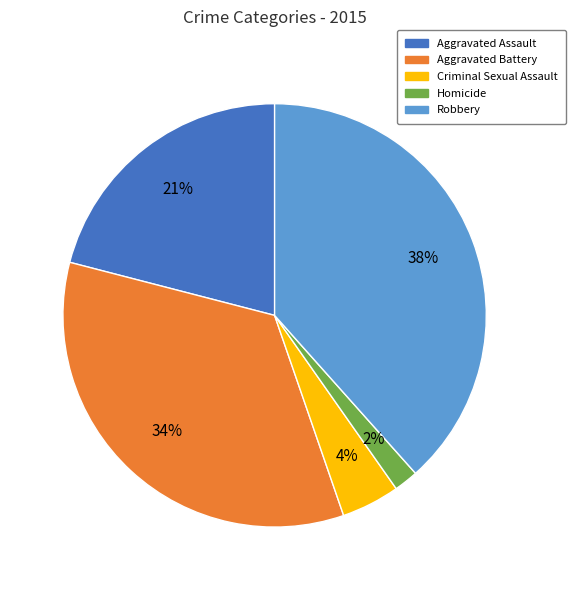

Is Homicide the majority of the pie?

No